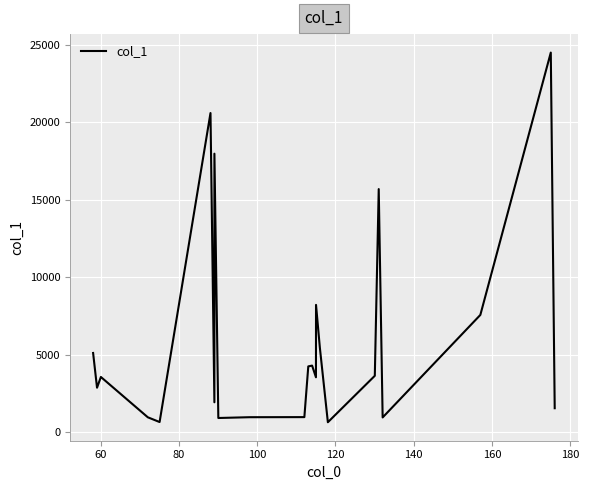

What is the difference between the maximum and minimum values?

23857.3